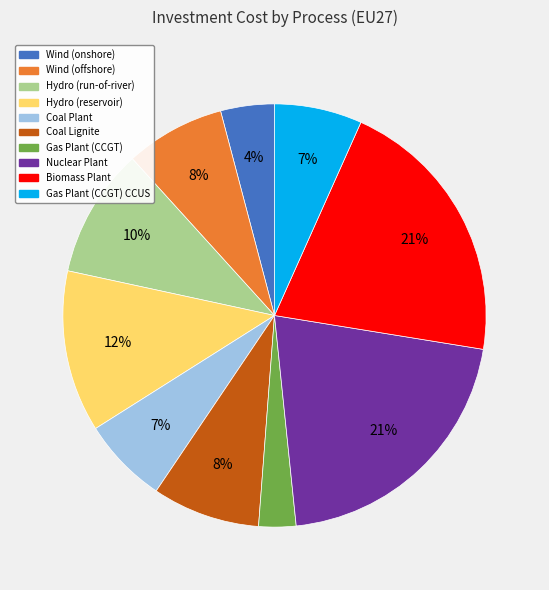

To the nearest percent, what is the average slice percentage?

10%